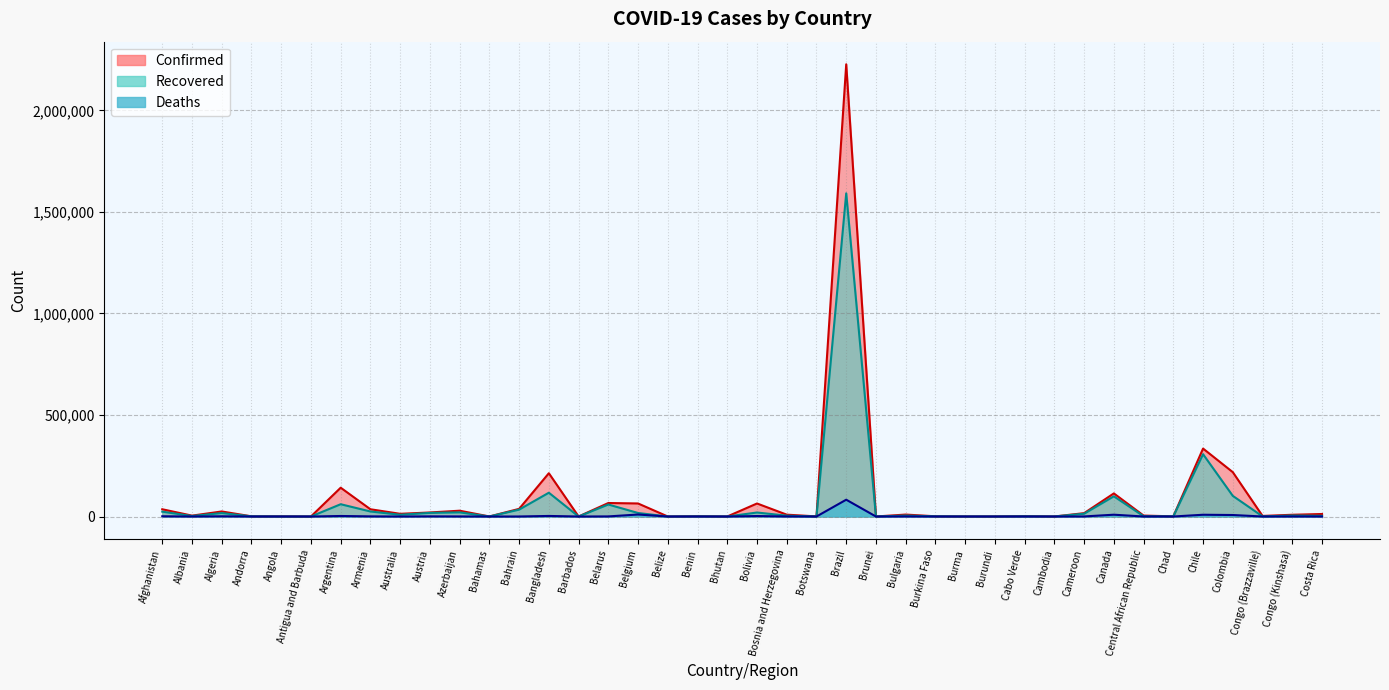

How many lines are shown in the chart?

3